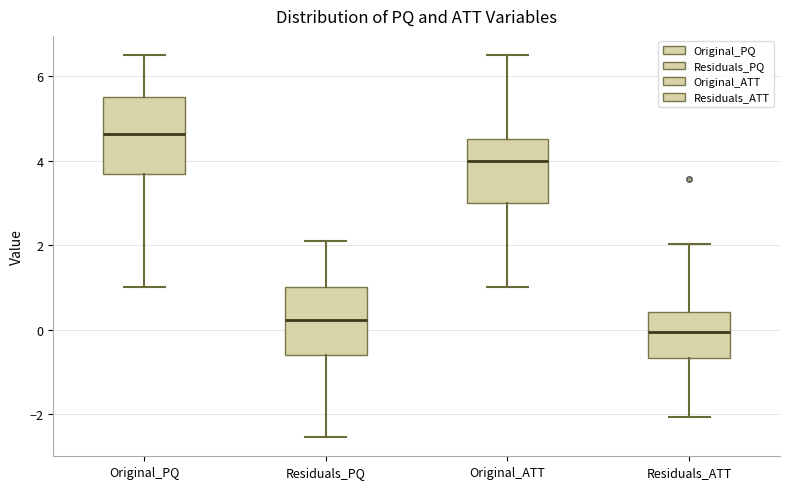

Reading left to right, read every box against the y-axis: the position of its median line, the range the box covers, and the ends of its whiskers. The values are not printed on the chart, so give them approximately, as read against the axis.

Original_PQ: median 4.6, box 3.6 to 5.6, whiskers 1.0 to 6.6
Residuals_PQ: median 0.2, box -0.6 to 1.0, whiskers -2.6 to 2.2
Original_ATT: median 4.0, box 3.0 to 4.6, whiskers 1.0 to 6.6
Residuals_ATT: median 0.0, box -0.6 to 0.4, whiskers -2.0 to 2.0